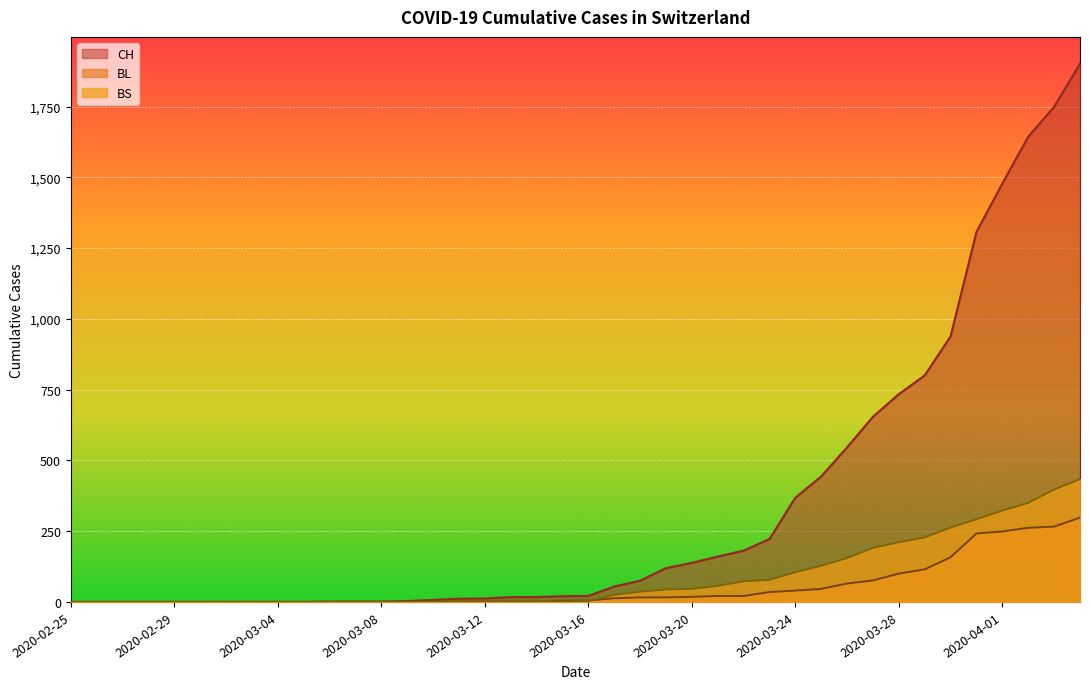

The CH series shows 17 at 2020-03-13. True or false?

True